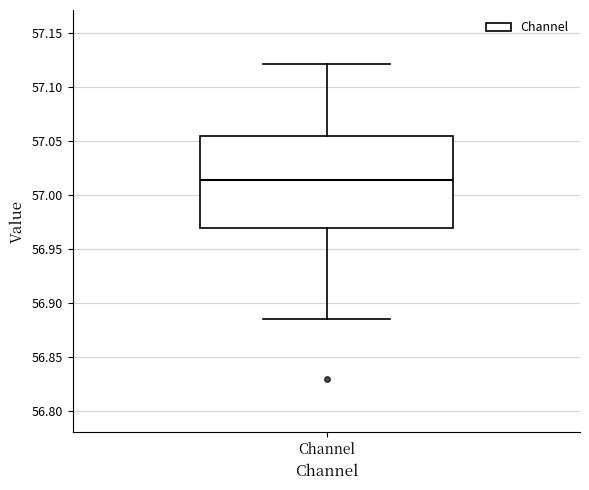

Read this box plot against the y-axis: the position of the median line, the range covered by the box, and the ends of both whiskers. The values are not printed on the chart, so give them approximately, as read against the axis.

median 57.015, box 56.970 to 57.055, whiskers 56.885 to 57.120